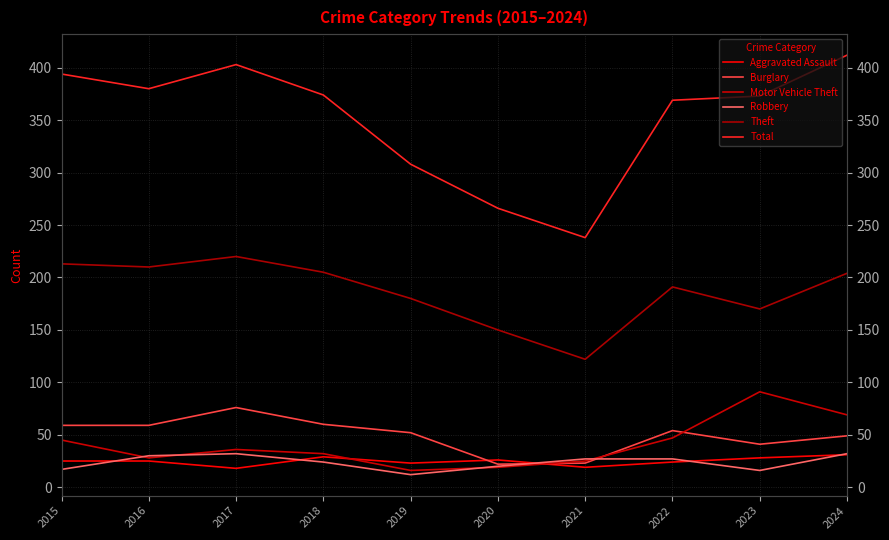

The Total series shows 266 at 2020. True or false?

True